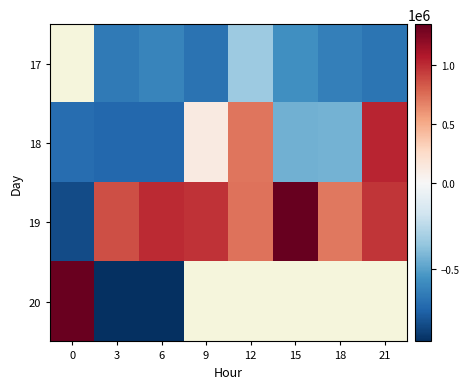

What is the highest value of the 18 series?

1024399.0